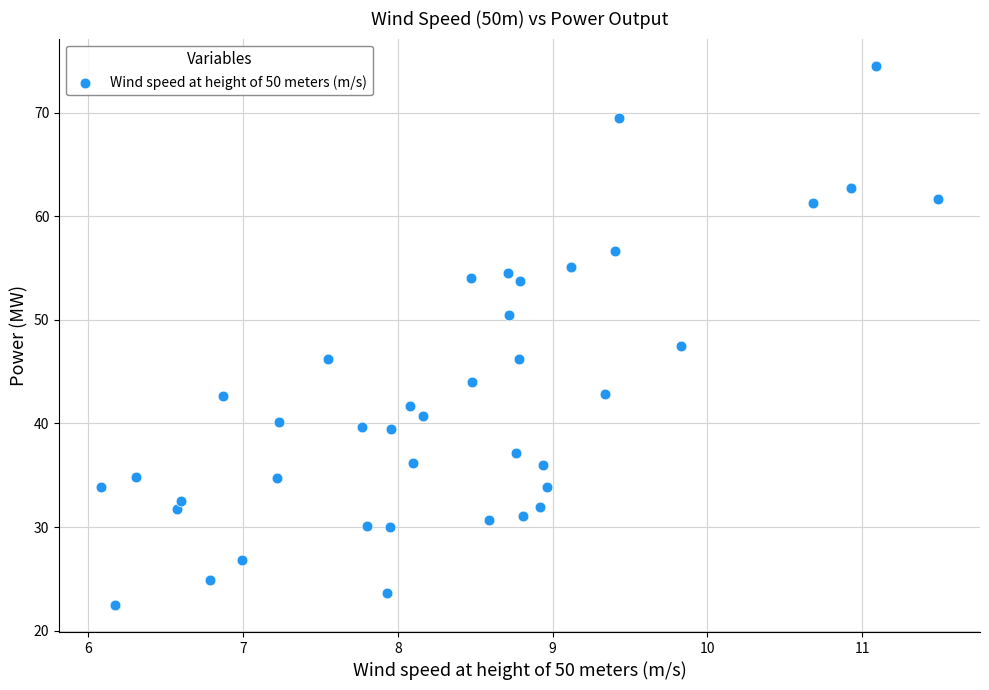

What is the range of X values (max minus min)?

5.4